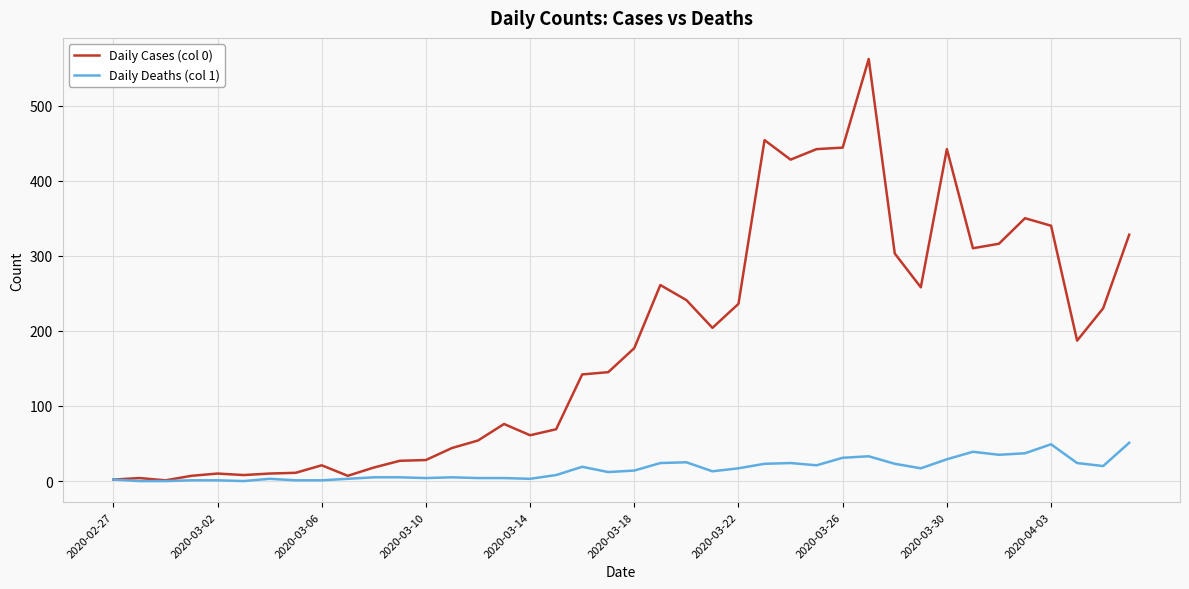

List the series in order of their peak value, lowest first.

Daily Deaths (col 1), Daily Cases (col 0)